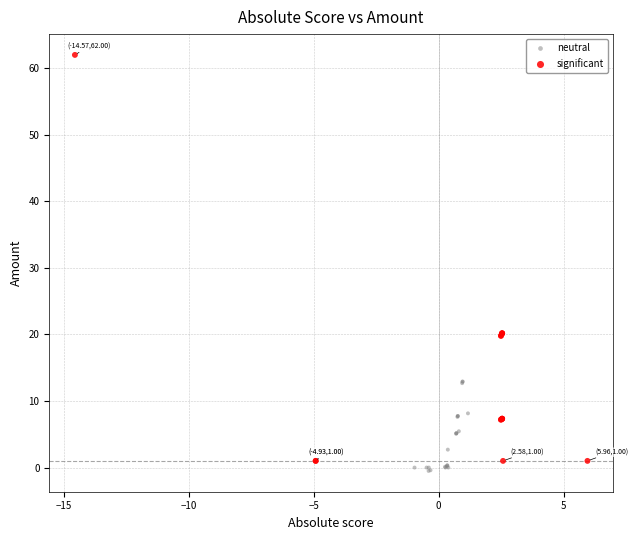

Which series reaches the minimum Y coordinate?

neutral